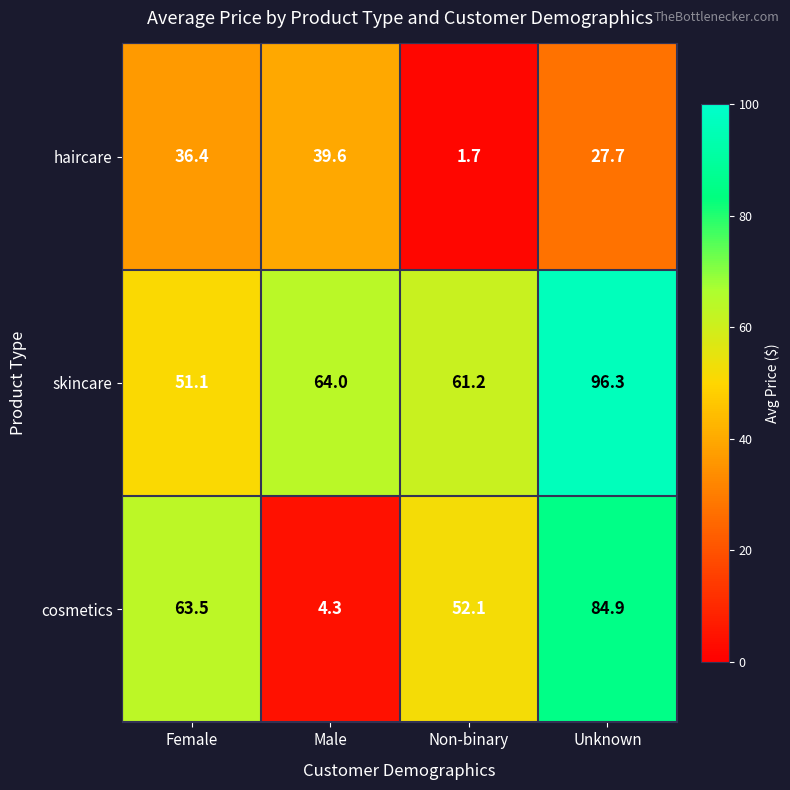

At how many categories does at least one series exceed 7?

4